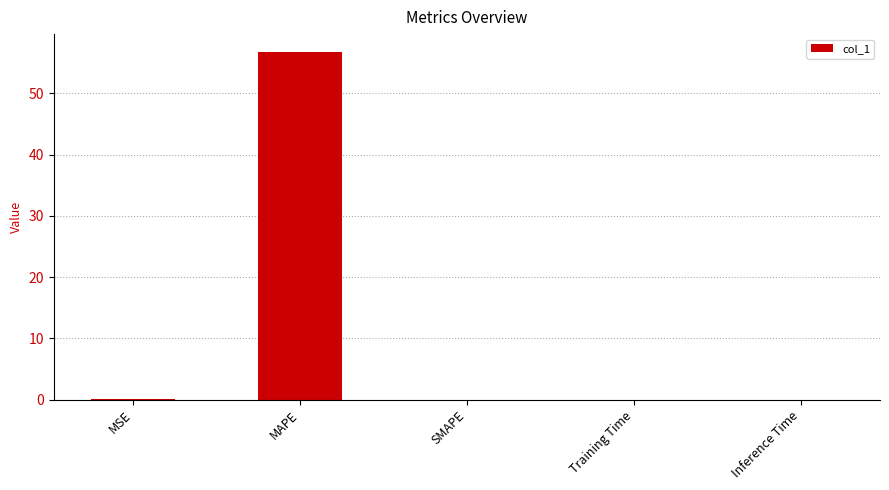

What is the approximate value at MAPE?

56.9